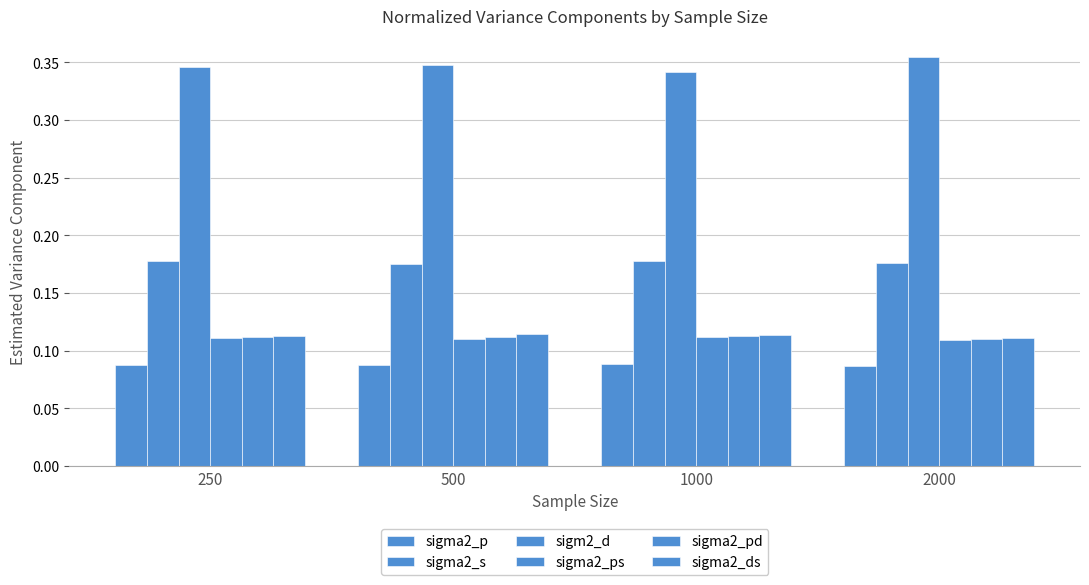

How many groups of bars are there?

4